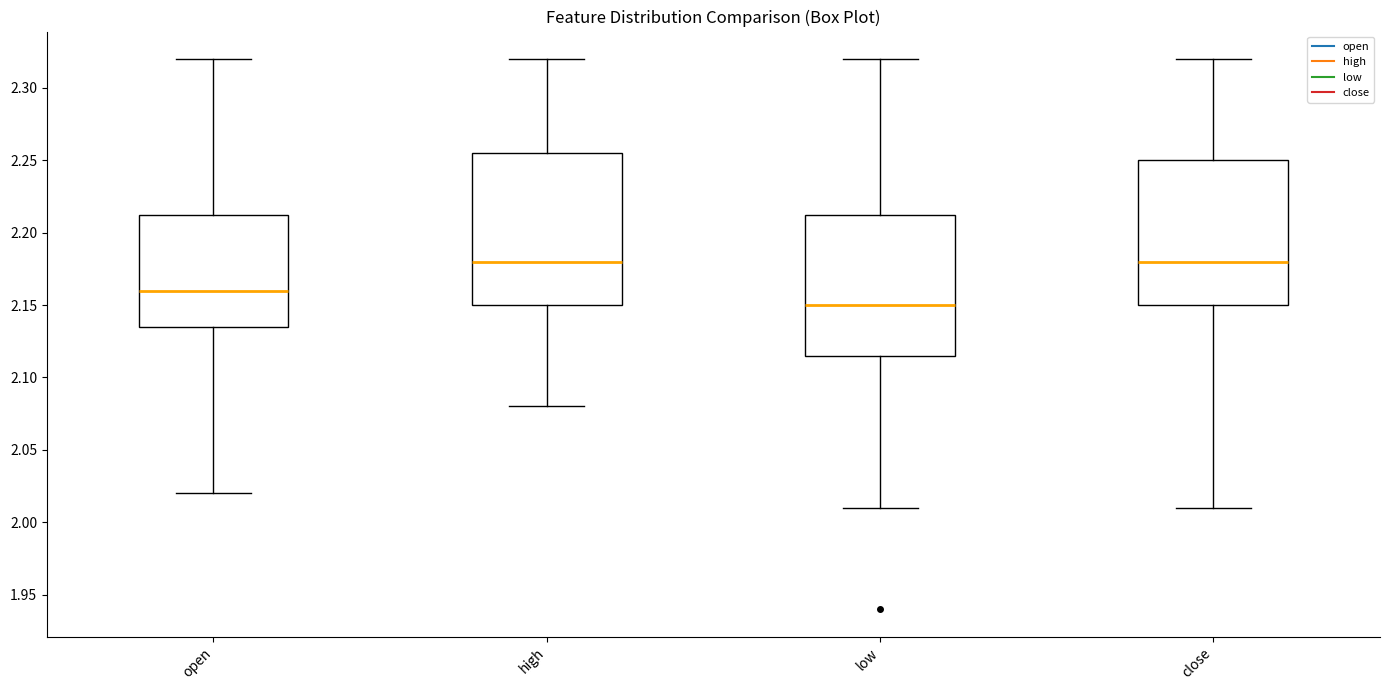

Reading left to right, read every box against the y-axis: the position of its median line, the range the box covers, and the ends of its whiskers. The values are not printed on the chart, so give them approximately, as read against the axis.

open: median 2.160, box 2.135 to 2.215, whiskers 2.020 to 2.320
high: median 2.180, box 2.150 to 2.255, whiskers 2.080 to 2.320
low: median 2.150, box 2.115 to 2.215, whiskers 2.010 to 2.320
close: median 2.180, box 2.150 to 2.250, whiskers 2.010 to 2.320